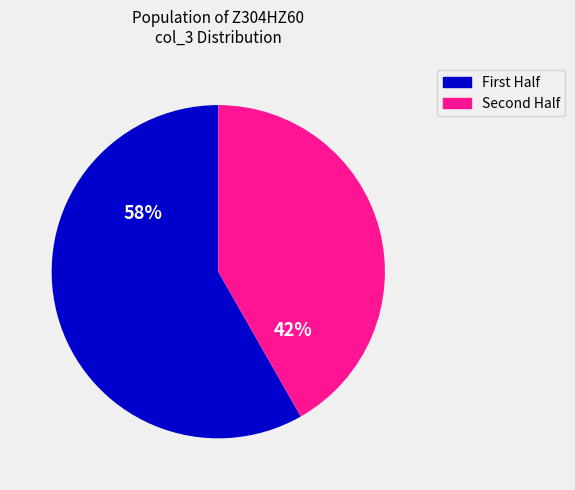

To the nearest percent, what is the difference between the largest and smallest slice percentages?

16%